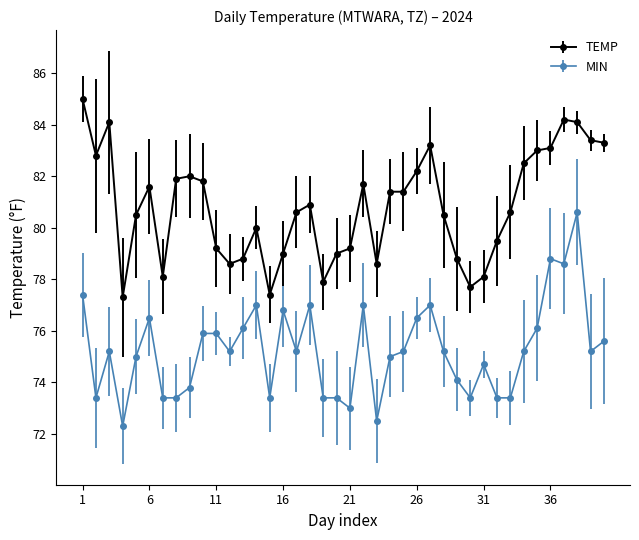

True or false: TEMP and MIN cross at least once.

False